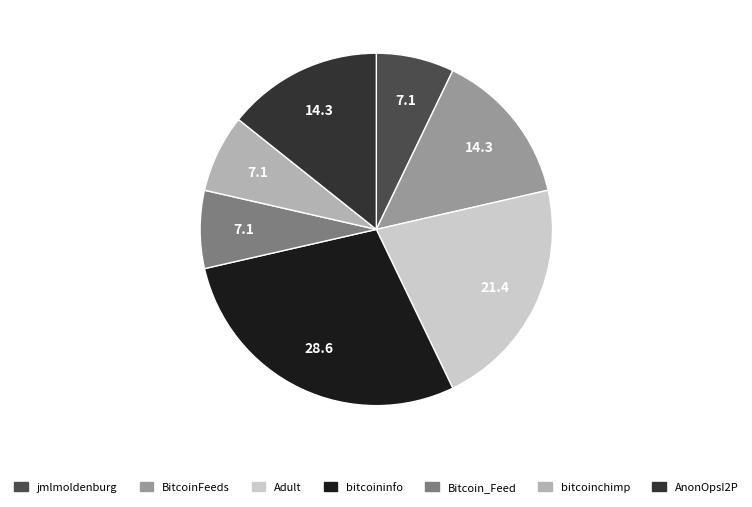

How many slices are in this pie chart?

7